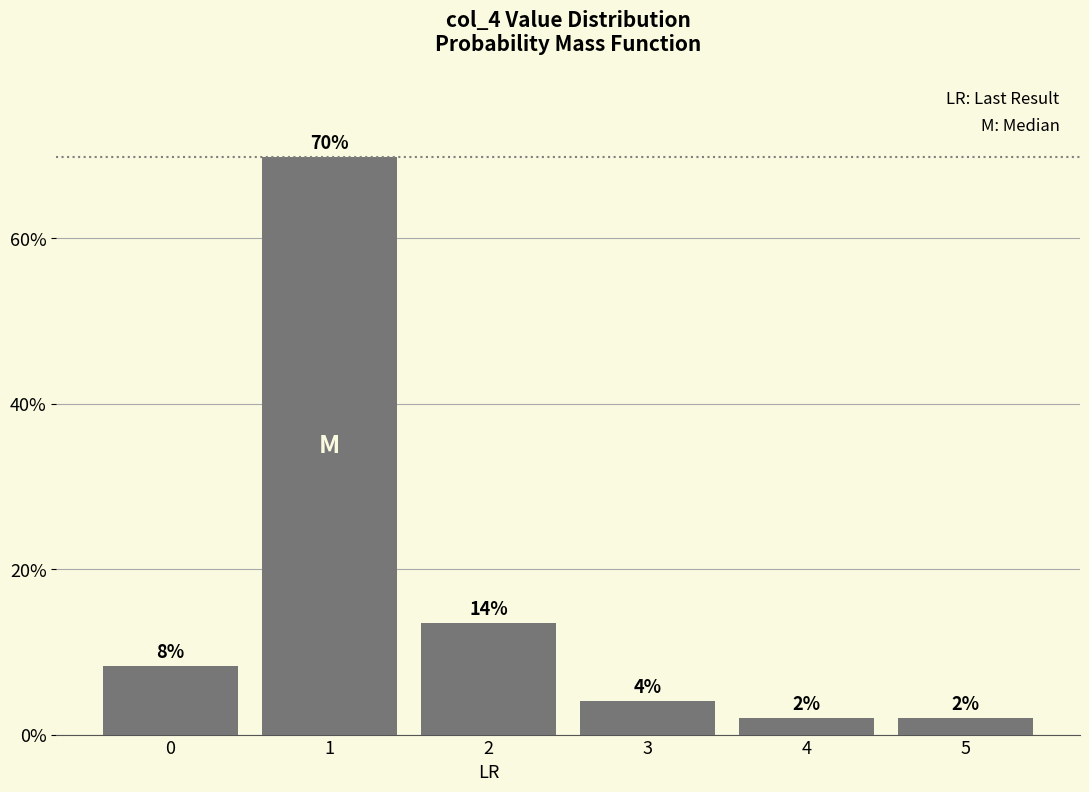

Does the chart contain any negative values?

No